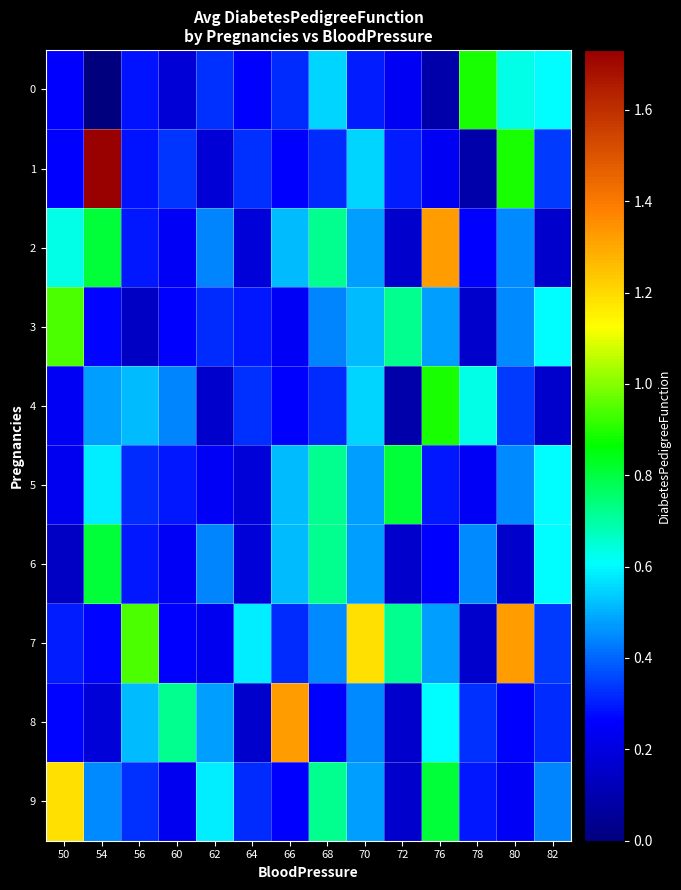

Which has a higher value, 76 or 54?

76